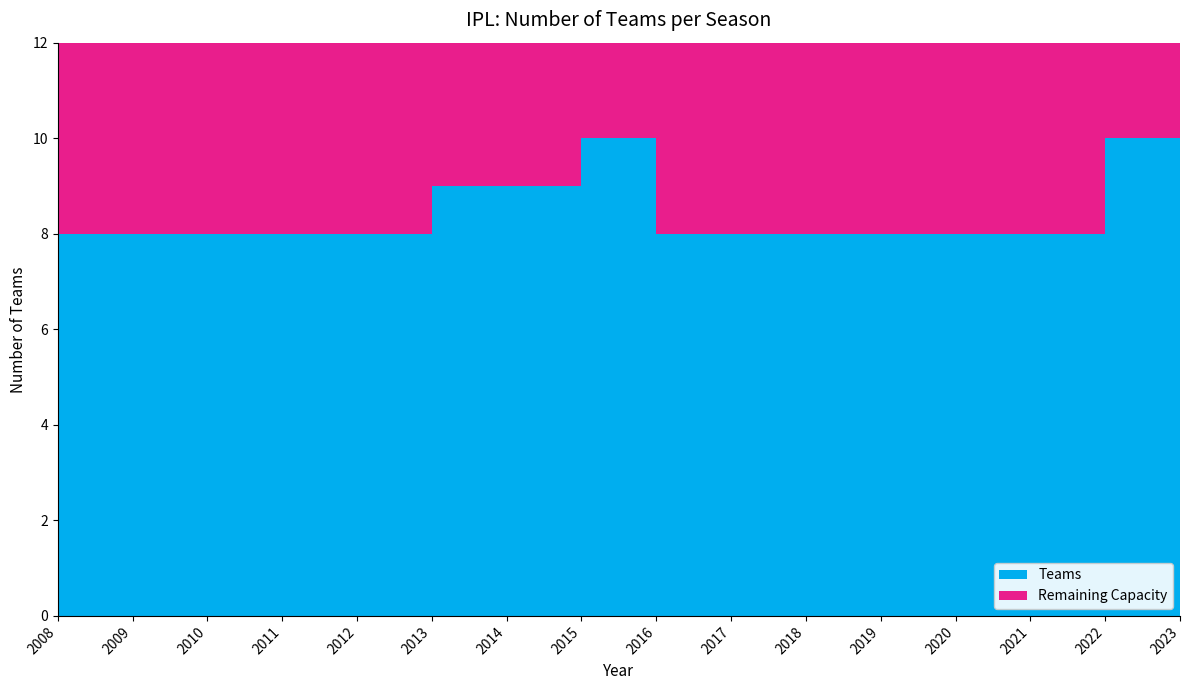

Reading left to right, list all the values displayed in this chart.

2008=8	2009=8	2010=8	2011=8	2012=8	2013=9	2014=9	2015=10	2016=8	2017=8	2018=8	2019=8	2020=8	2021=8	2022=10	2023=10